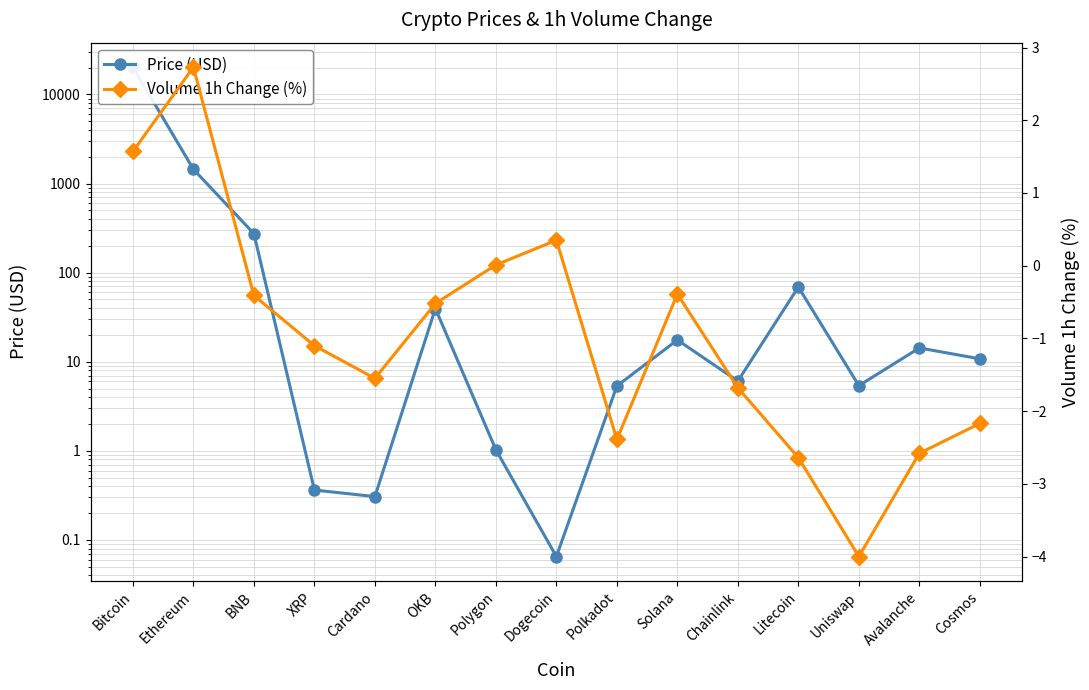

Rank the series by their maximum value, from highest to lowest.

Price (USD), Volume 1h Change (%)